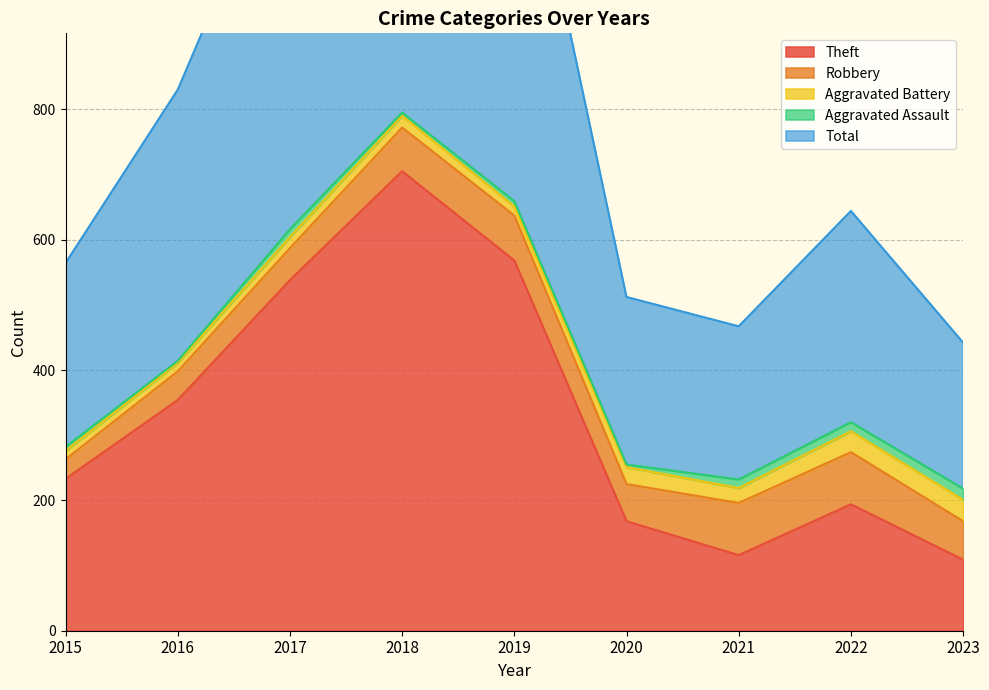

What is the difference between the second highest and minimum values in the Aggravated Assault series?

11